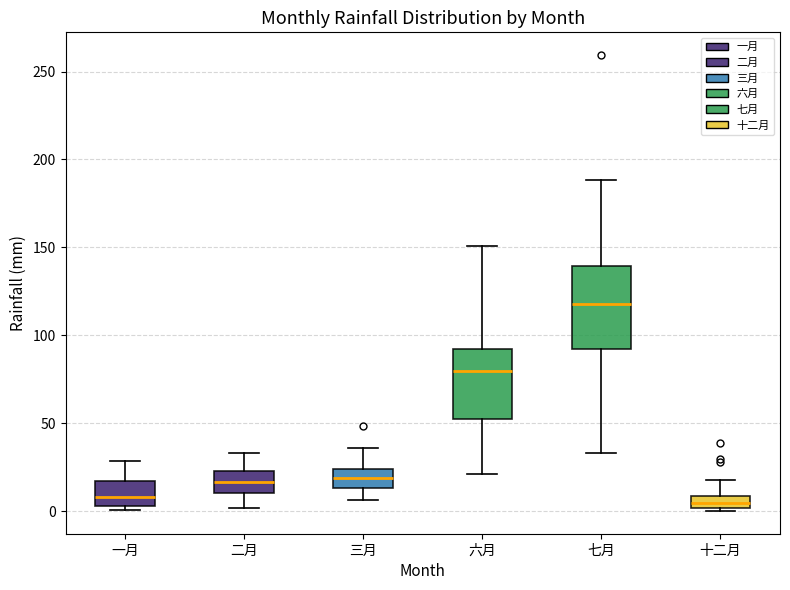

Comparing the boxes themselves (not the whiskers), which one is the tallest?

七月